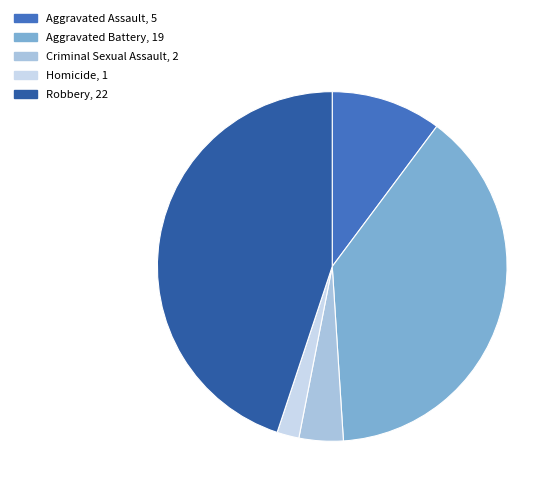

How many slices are in this pie chart?

5